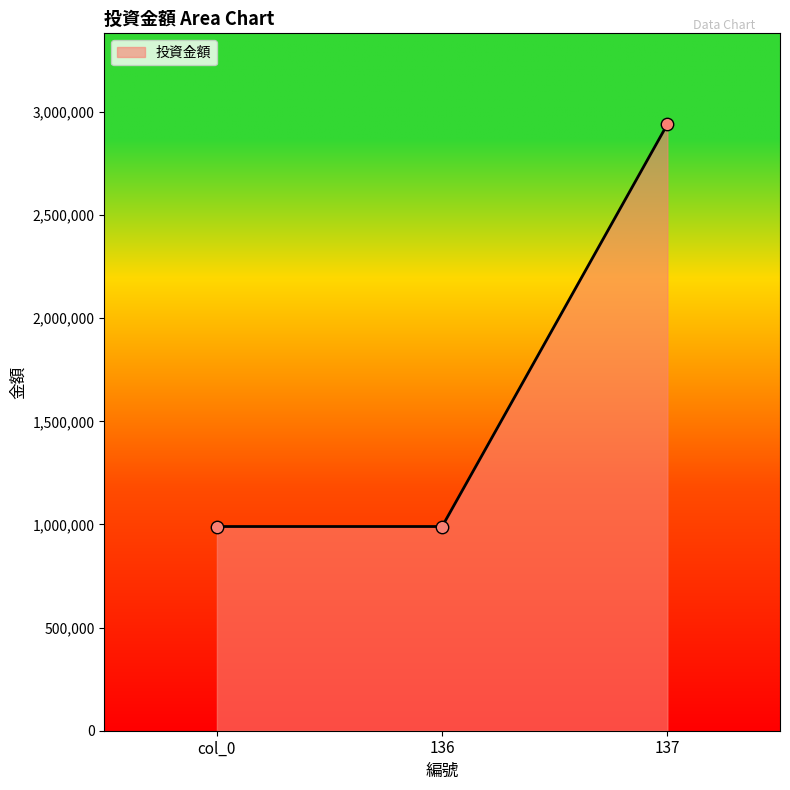

Which has a higher value, 137 or 136?

137